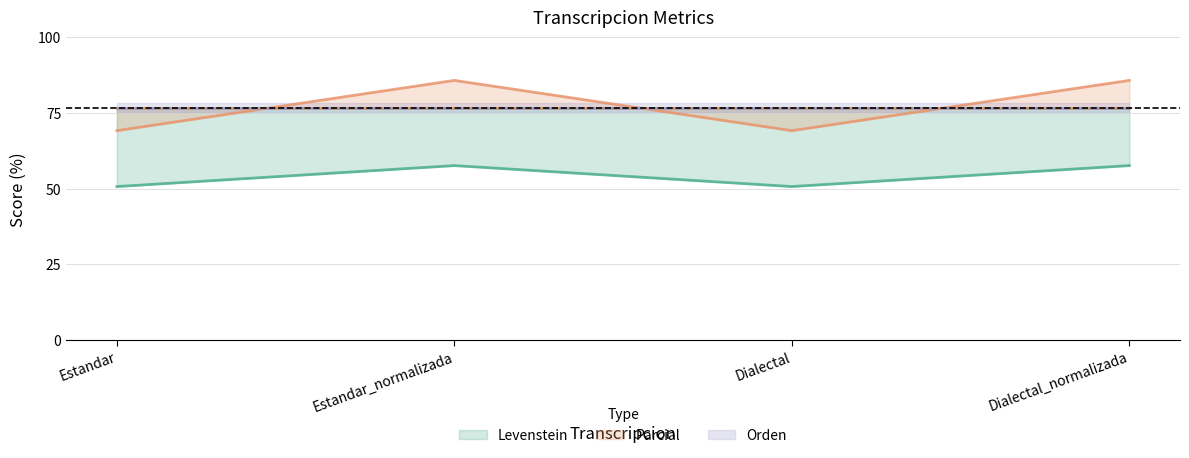

True or false: Levenstein and Parcial intersect in this chart.

False